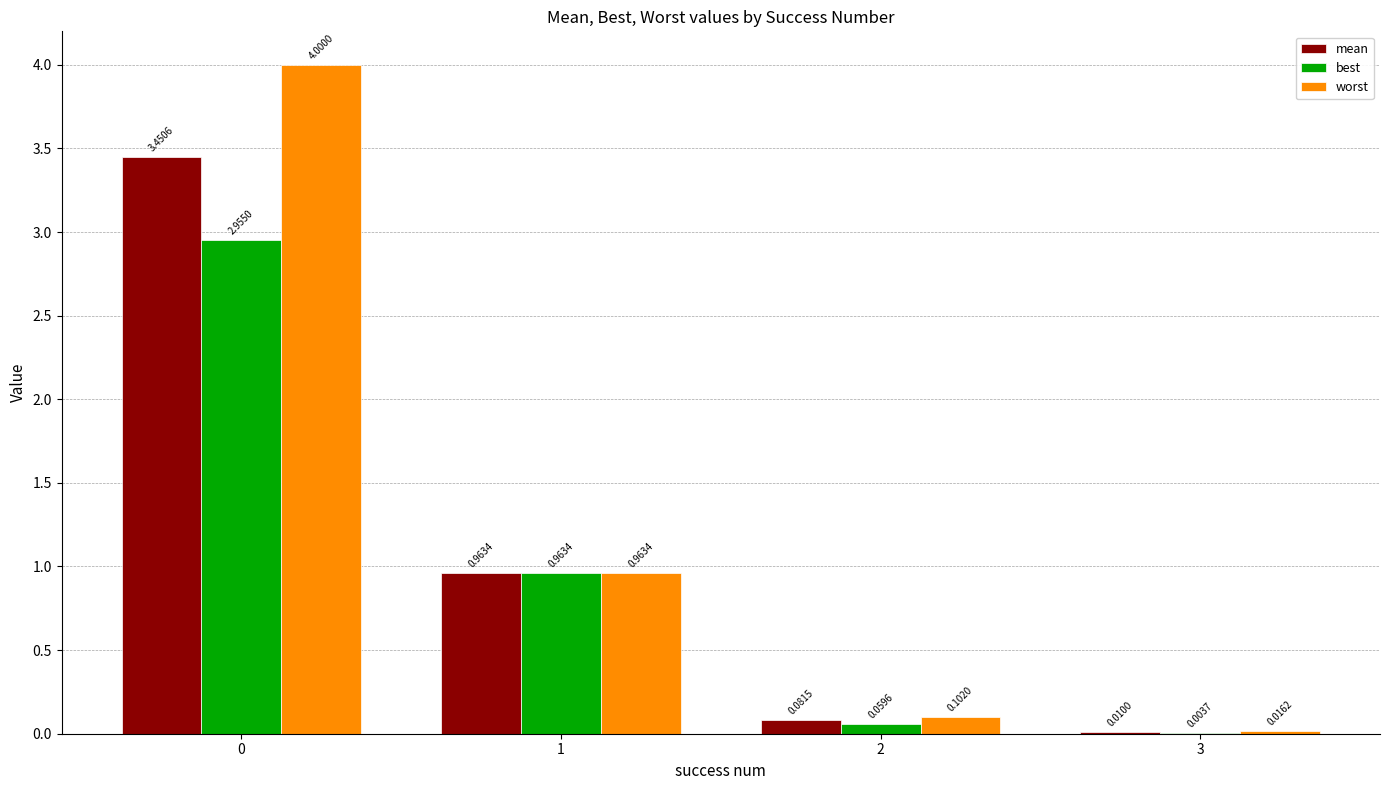

Where is worst nearest to the value 2?

1